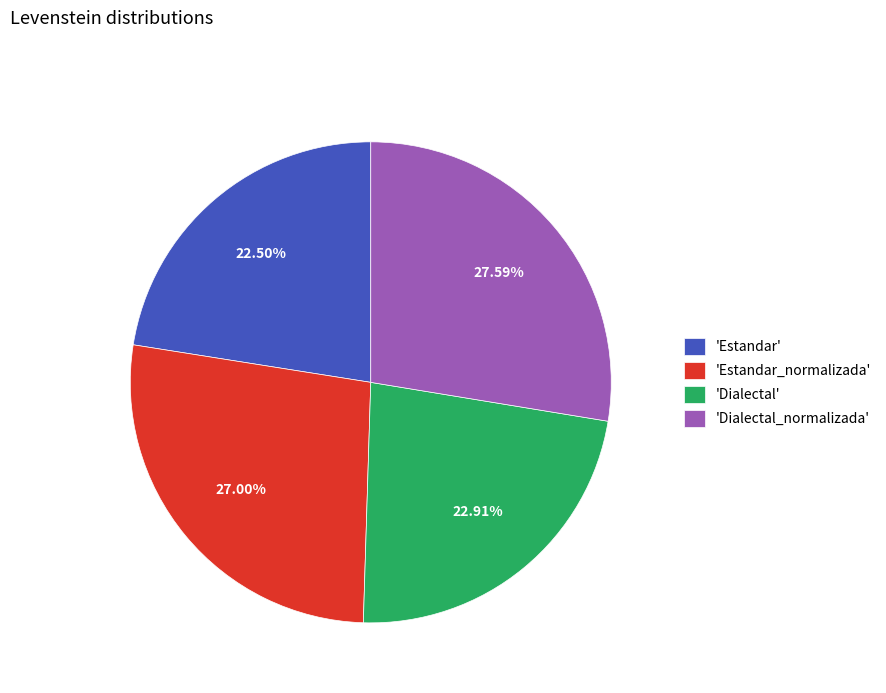

Does any single category account for the majority?

No